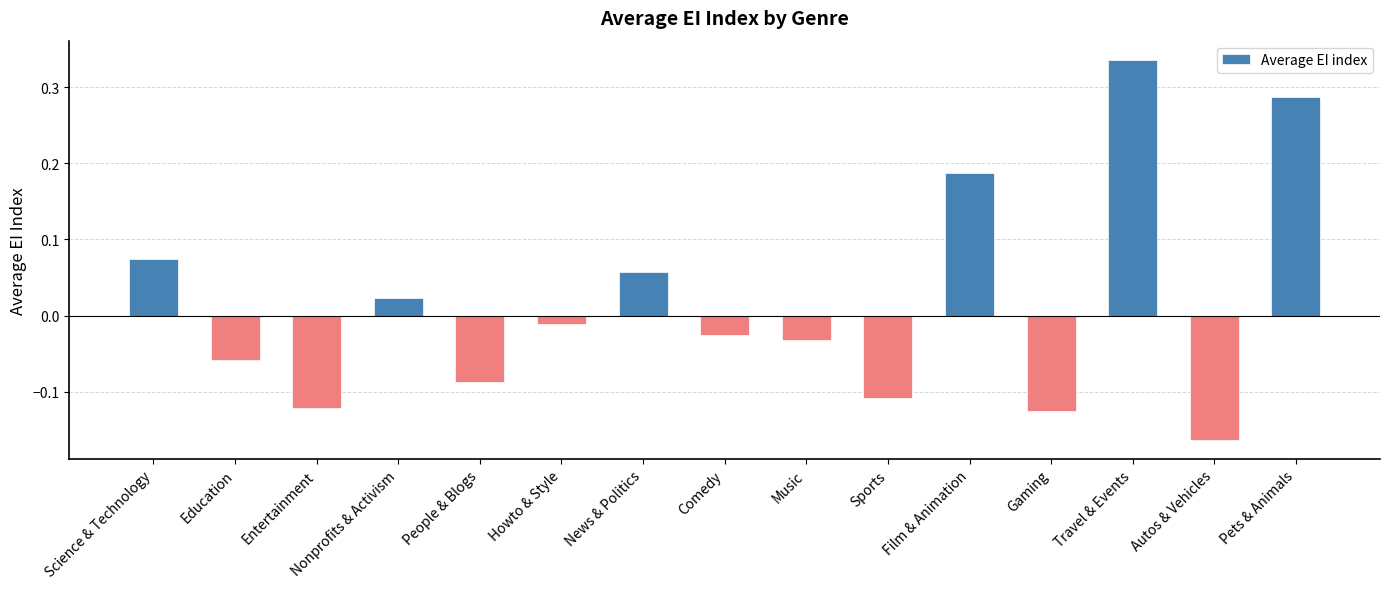

At which label does the data first exceed 0?

Science & Technology